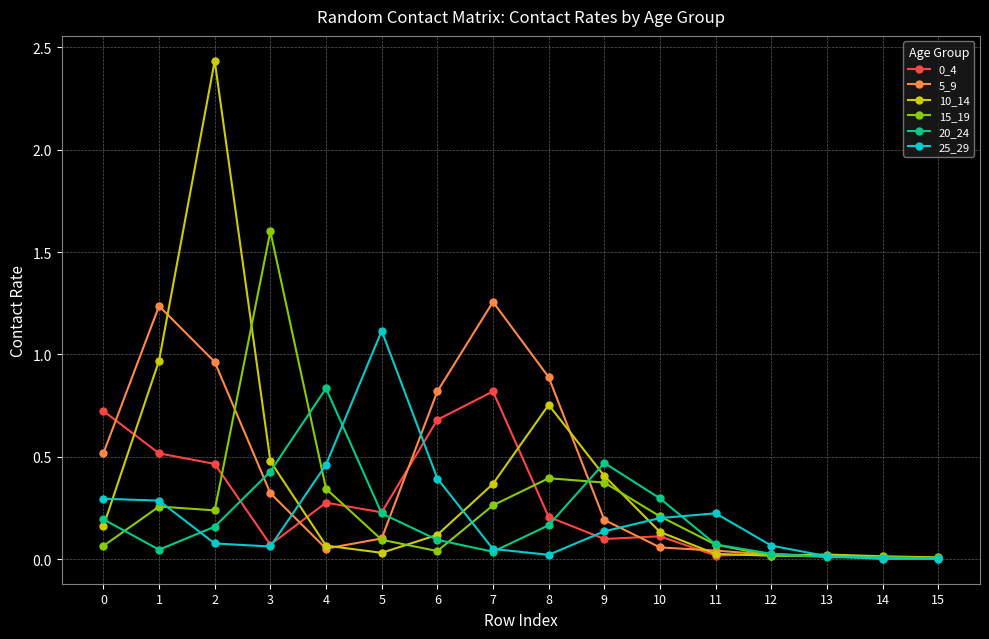

Which series has the largest range (max minus min)?

10_14